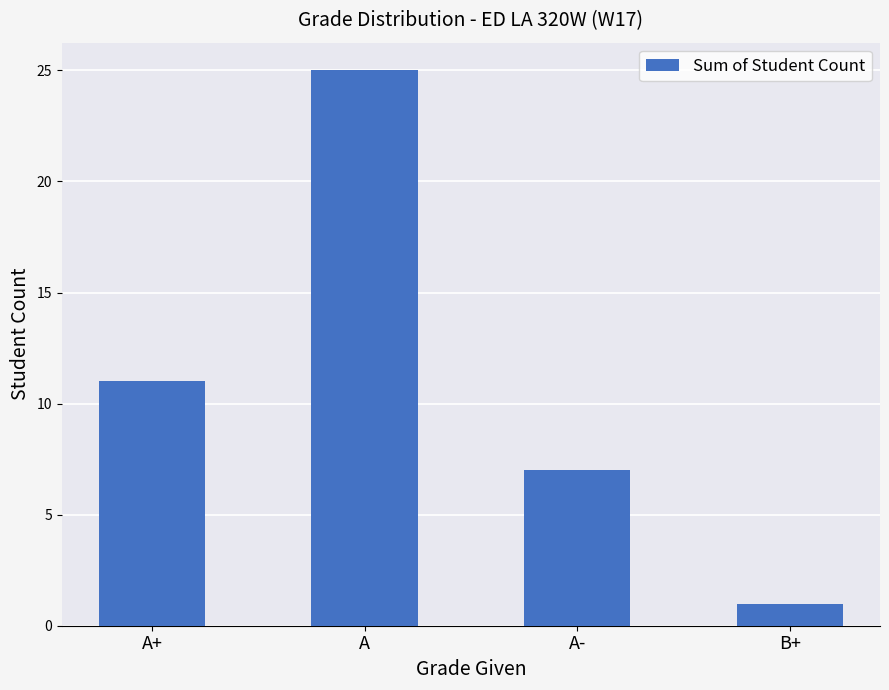

What position from the right is A+?

4